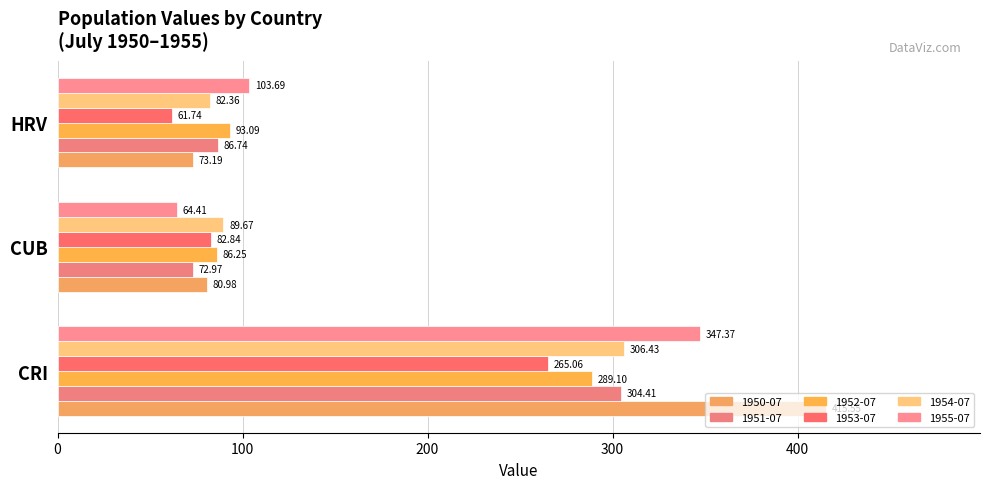

What is the lowest value of the 1954-07 series?

82.4